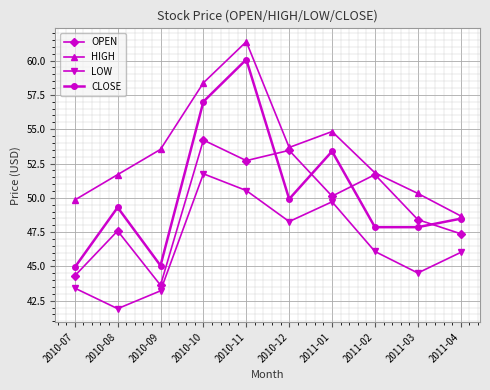

What is the maximum value shown in the chart?

61.4